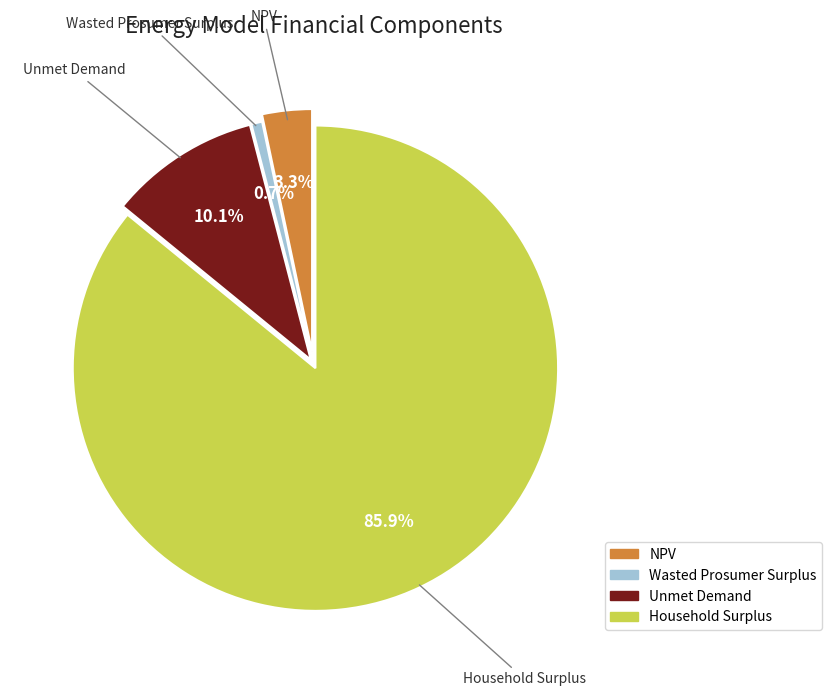

What percentage is the Unmet Demand slice, to the nearest percent?

10%